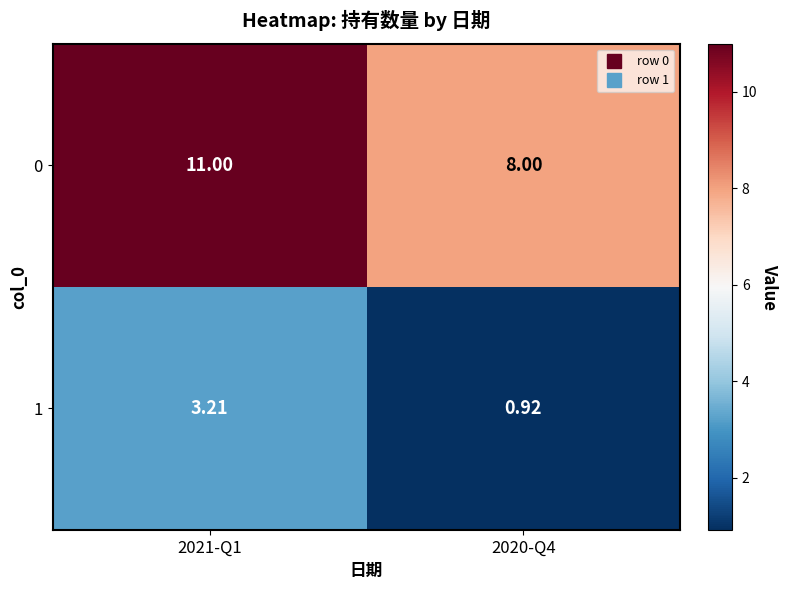

List the series in order of their overall mean, lowest first.

1, 0